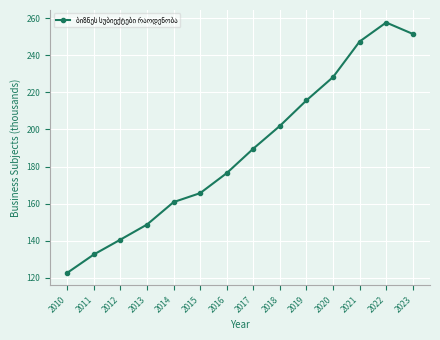

What is the change in value from 2017 to 2021?

+57.7